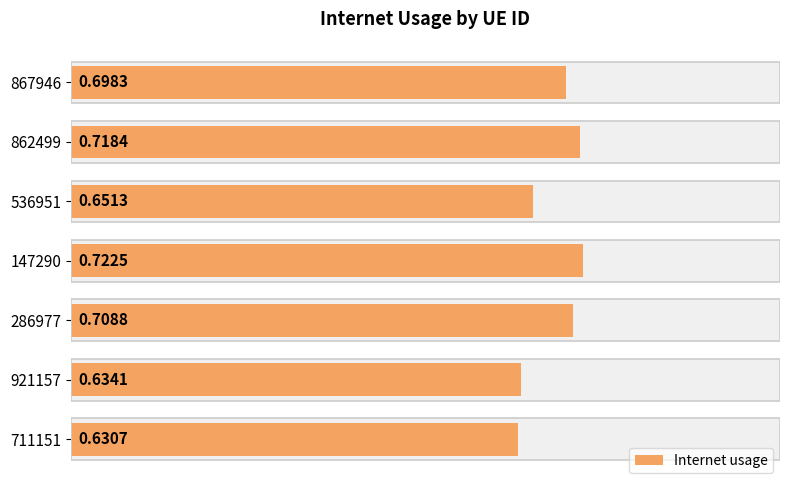

Count the number of data series in this chart.

1